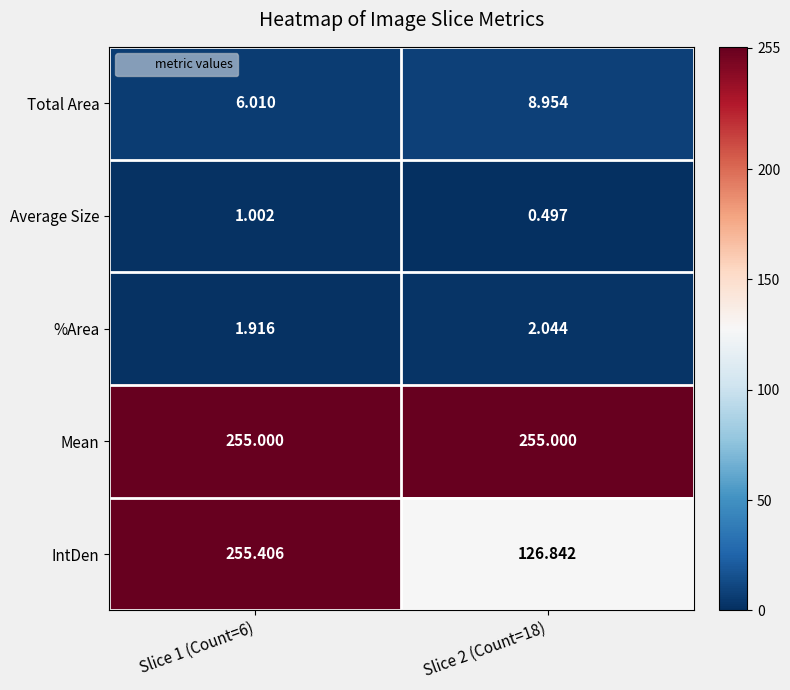

At which category is the sum across all series the highest?

Slice 1 (Count=6)